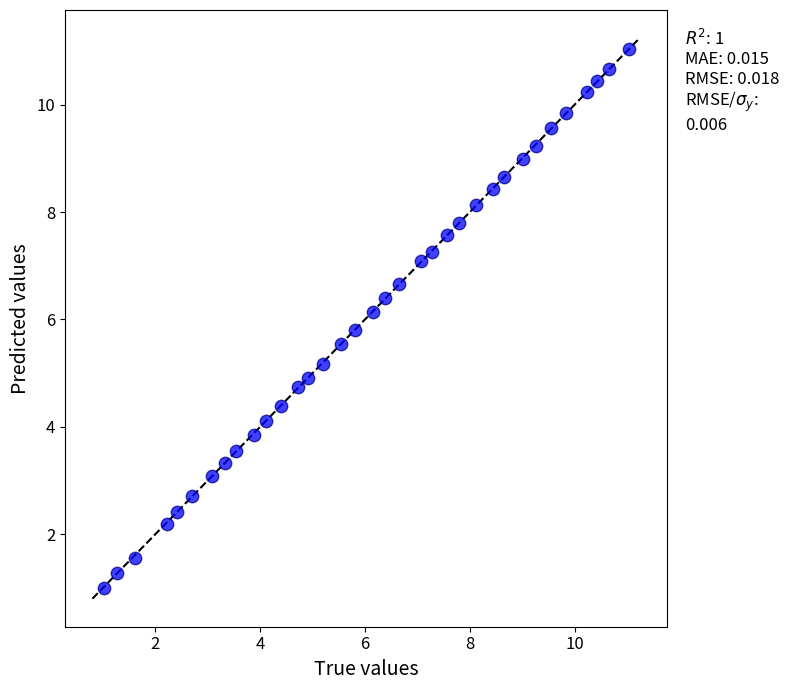

What is the range of Y values (max minus min)?

10.0